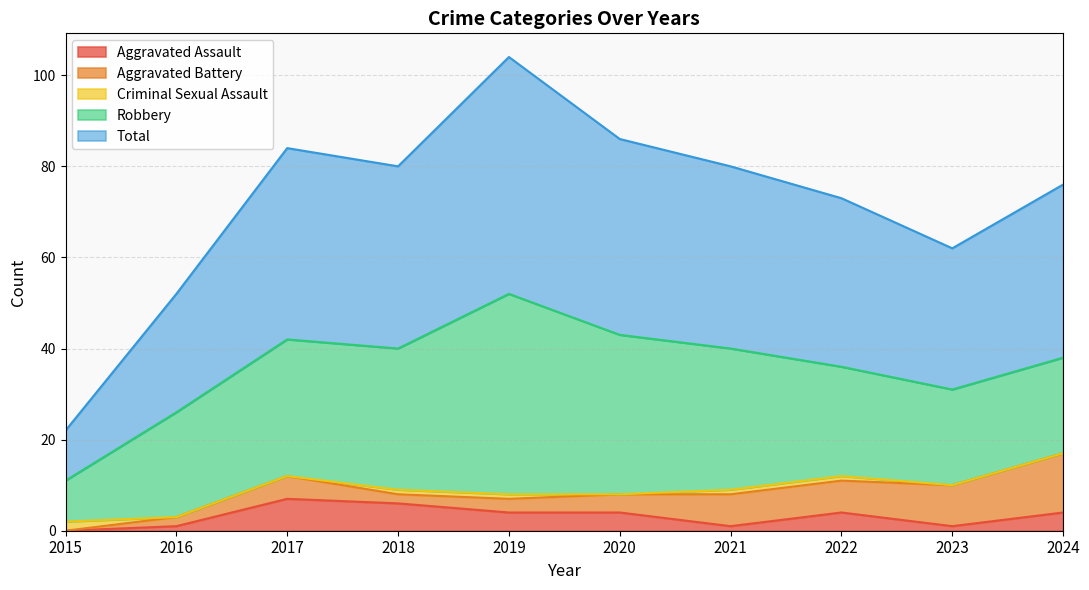

True or false: Total has a value of 12 at 2021.

False